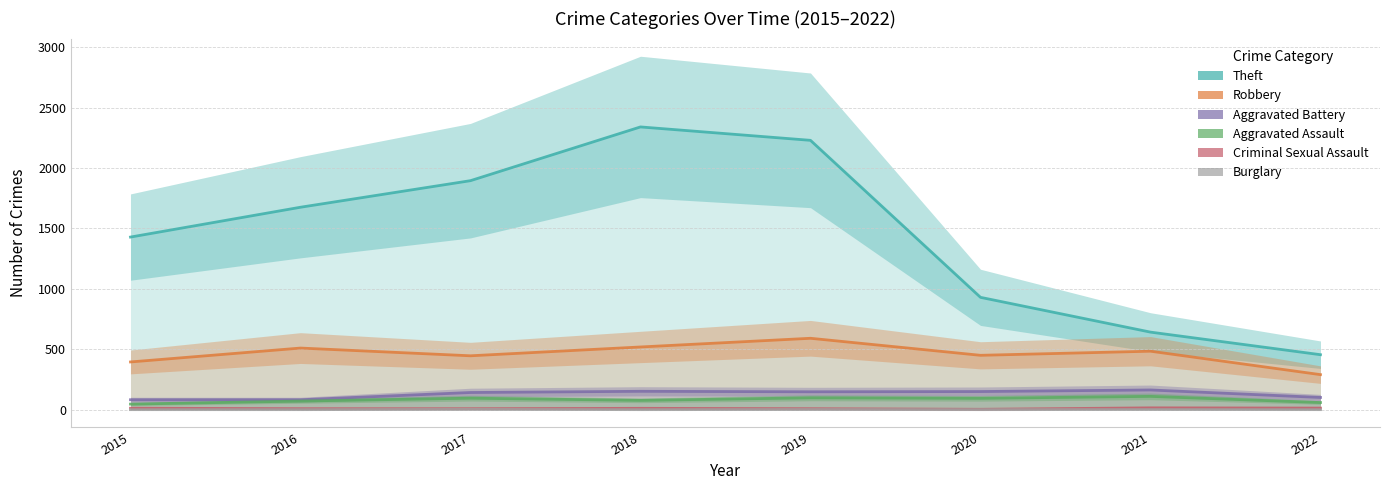

True or false: Burglary has a value of 0 at 2016.

True